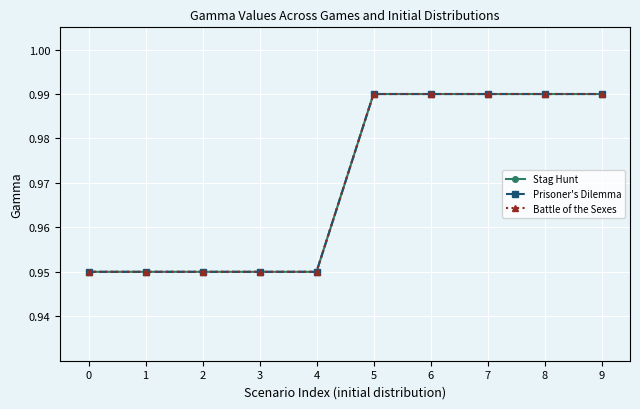

Is it true that Prisoner's Dilemma equals 0.9 at 3?

True